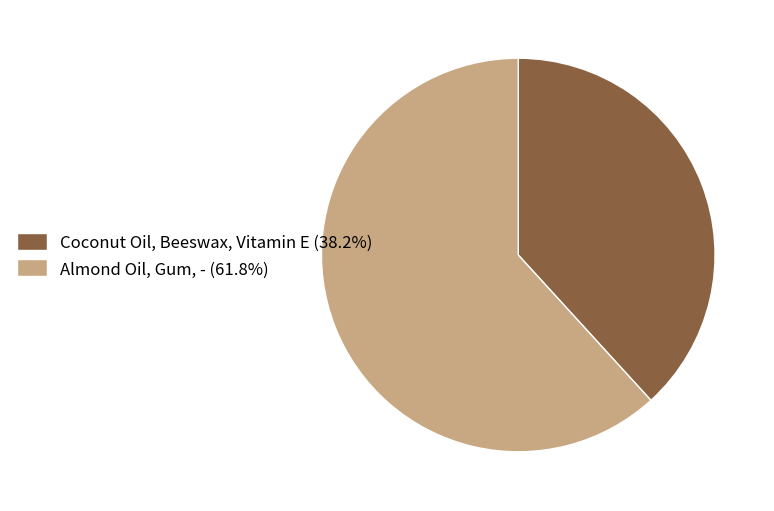

Is it true that Coconut Oil, Beeswax, Vitamin E is 49% of the pie?

False